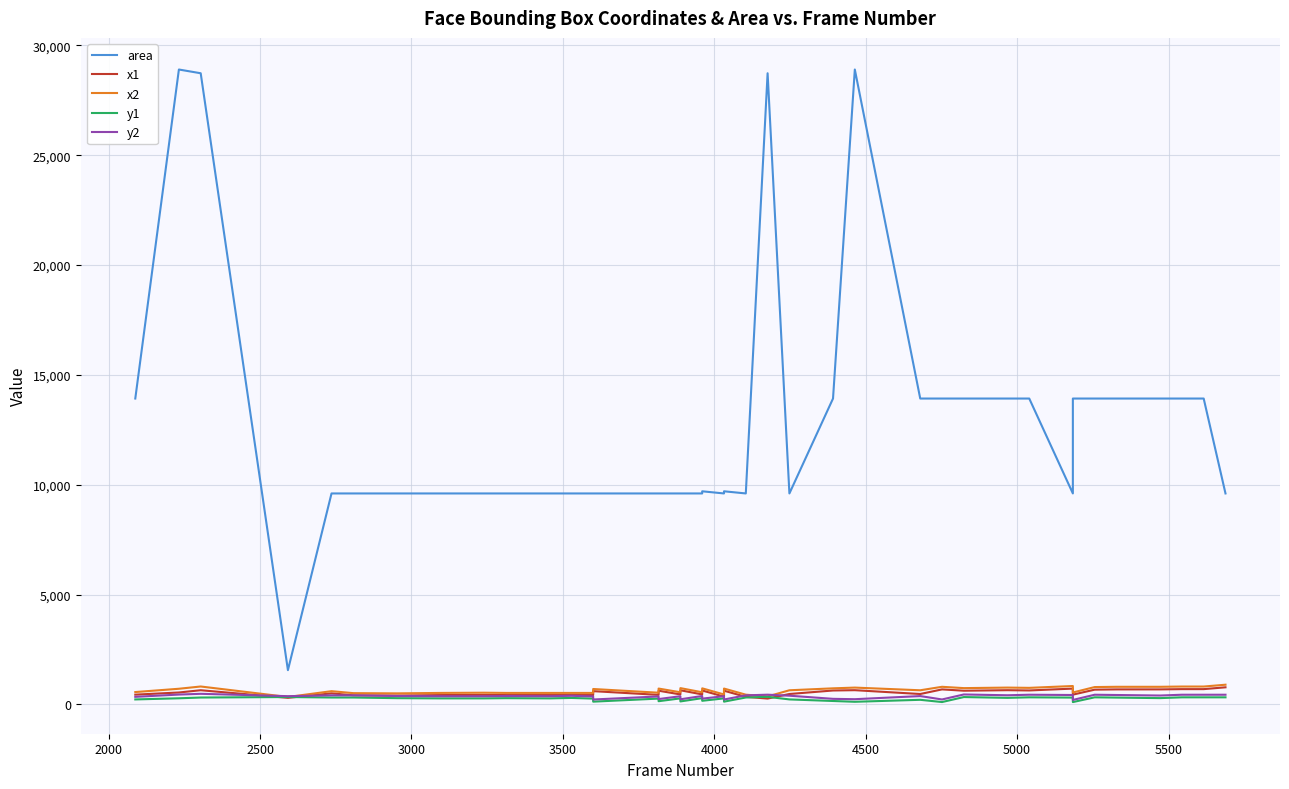

At how many categories does at least one series exceed 4655?

39